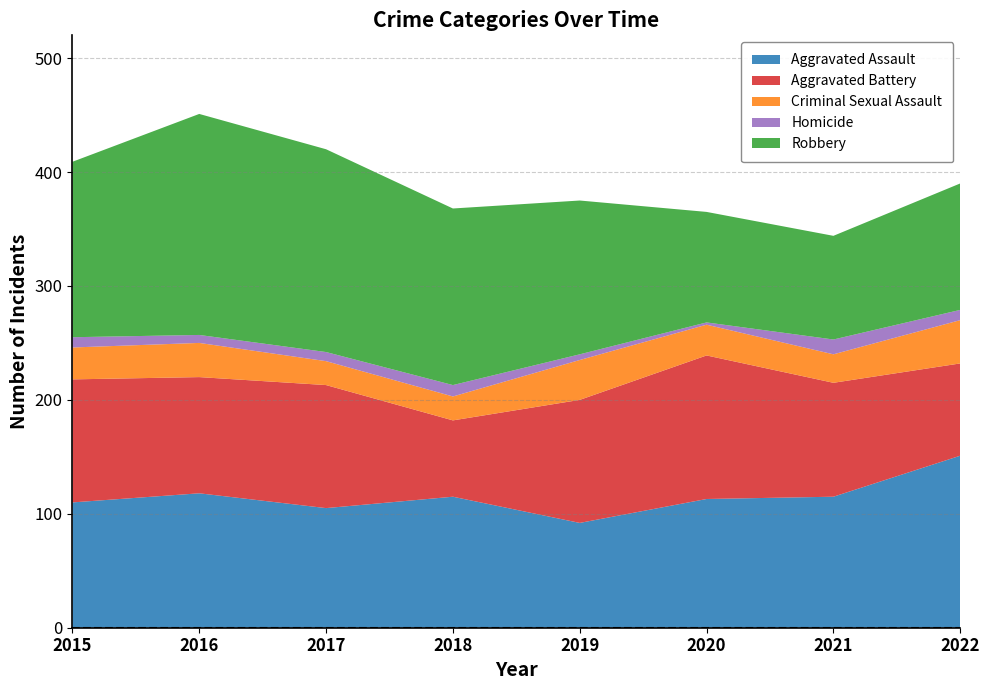

Reading left to right, extract all data points from this chart.

Aggravated Assault: 2015=110	2016=118	2017=105	2018=115	2019=92	2020=113	2021=115	2022=151
Aggravated Battery: 2015=108	2016=102	2017=108	2018=67	2019=108	2020=126	2021=100	2022=81
Criminal Sexual Assault: 2015=28	2016=30	2017=21	2018=21	2019=35	2020=27	2021=25	2022=38
Homicide: 2015=9	2016=7	2017=8	2018=10	2019=5	2020=2	2021=13	2022=9
Robbery: 2015=154	2016=194	2017=178	2018=155	2019=135	2020=97	2021=91	2022=111